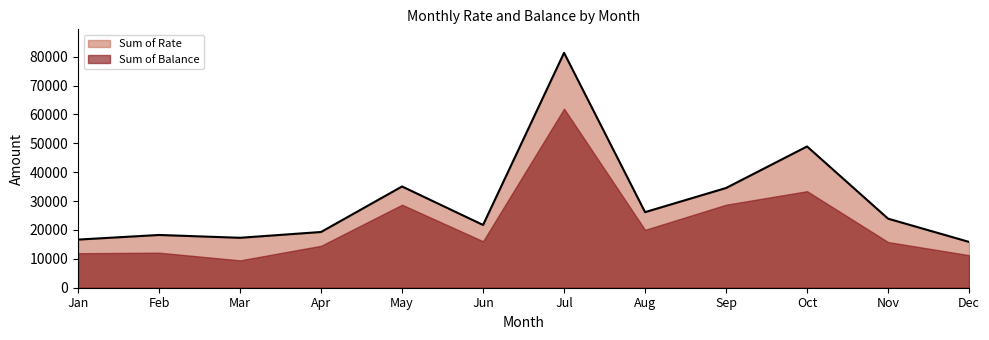

Reading left to right, transcribe all the data shown in this chart.

16668	18268	17290	19299	35060	21728	81336	26172	34532	48914	23910	15861